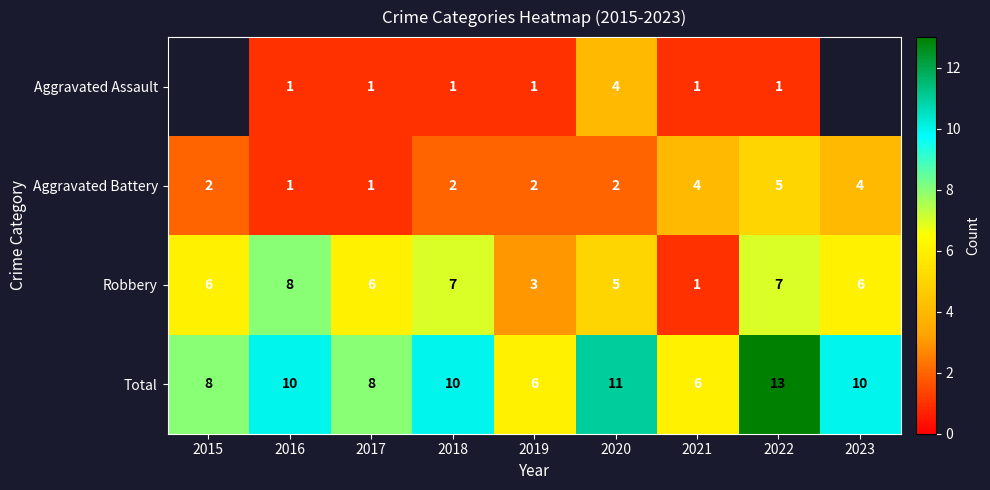

What is the difference between the second highest and minimum values in the Robbery series?

6